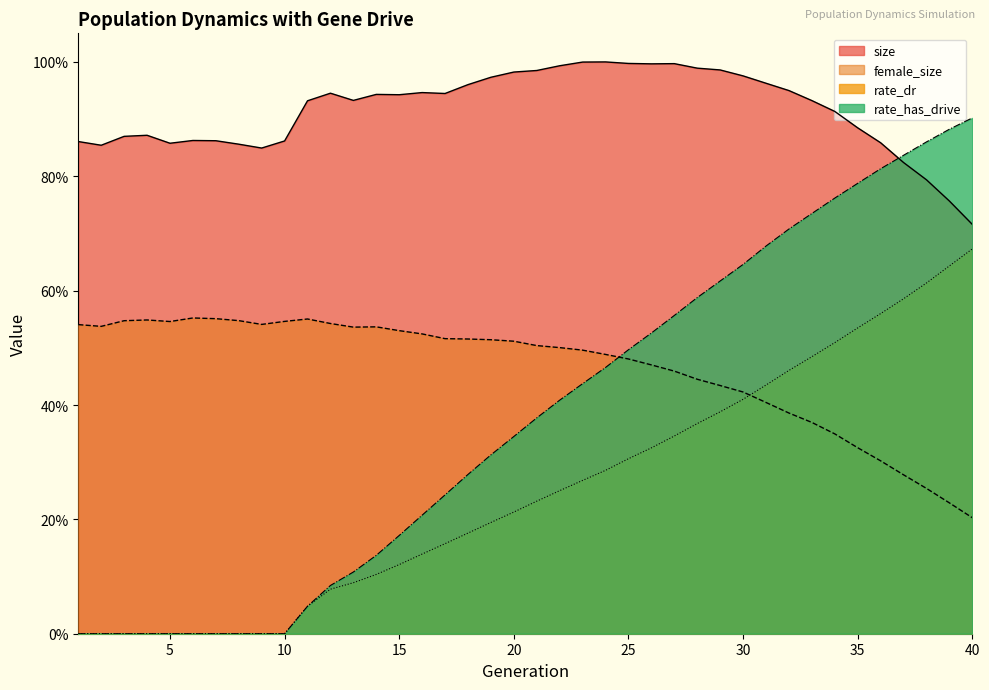

Where do rate_has_drive and size first cross each other?

36 and 37